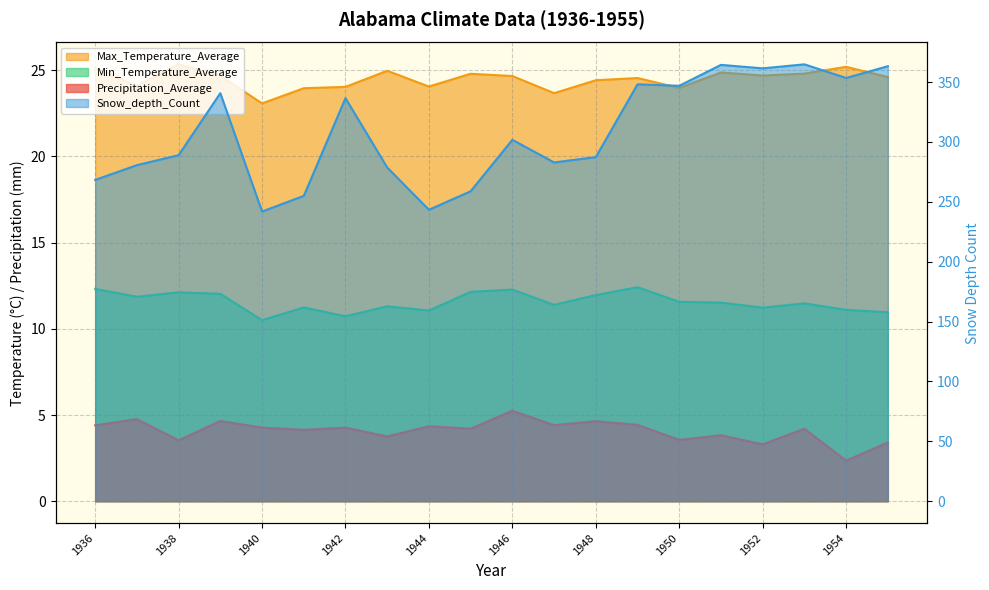

What is the highest value of the Min_Temperature_Average series?

12.4